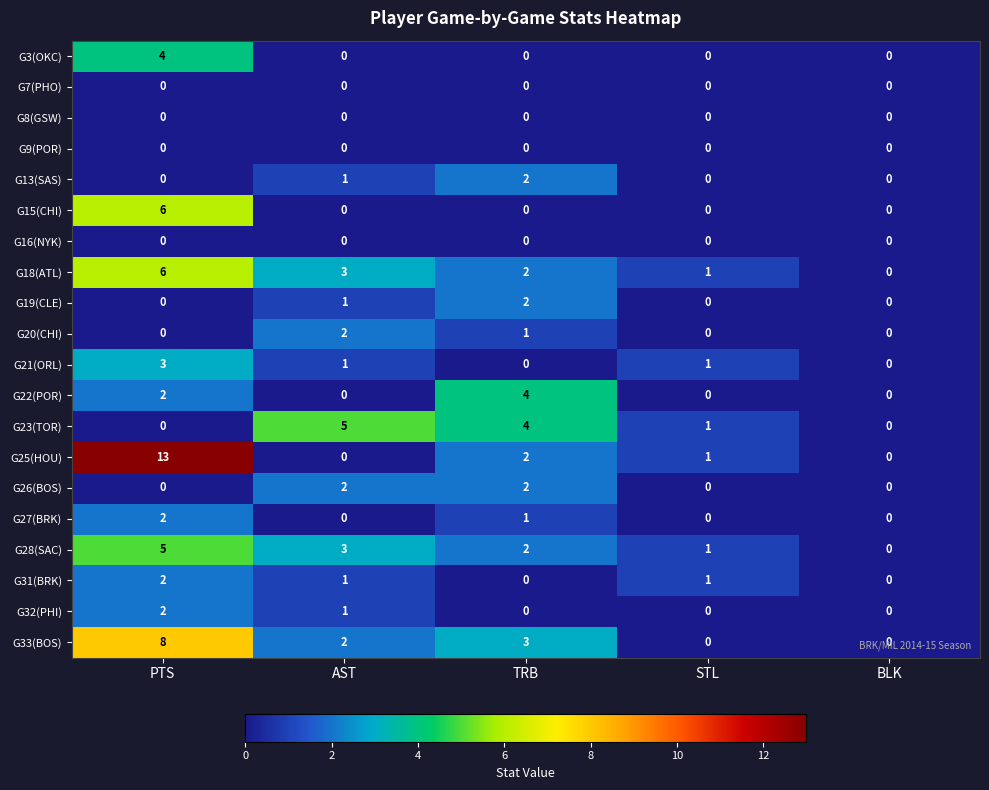

Which series has the largest total across all categories?

G25(HOU)